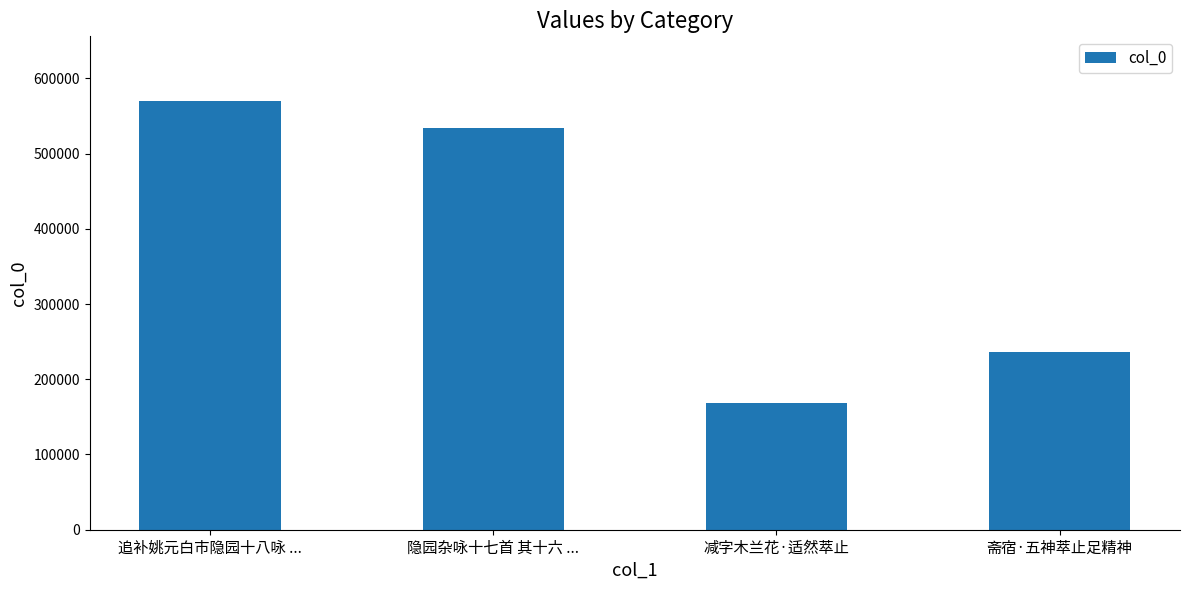

What position from the right is 隐园杂咏十七首 其十六 ...?

3